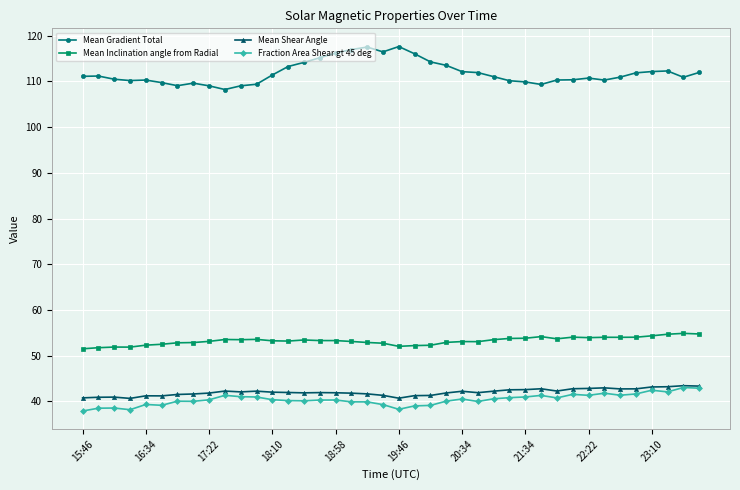

What is the value of the Mean Inclination angle from Radial point at the 31st from the left?

53.7